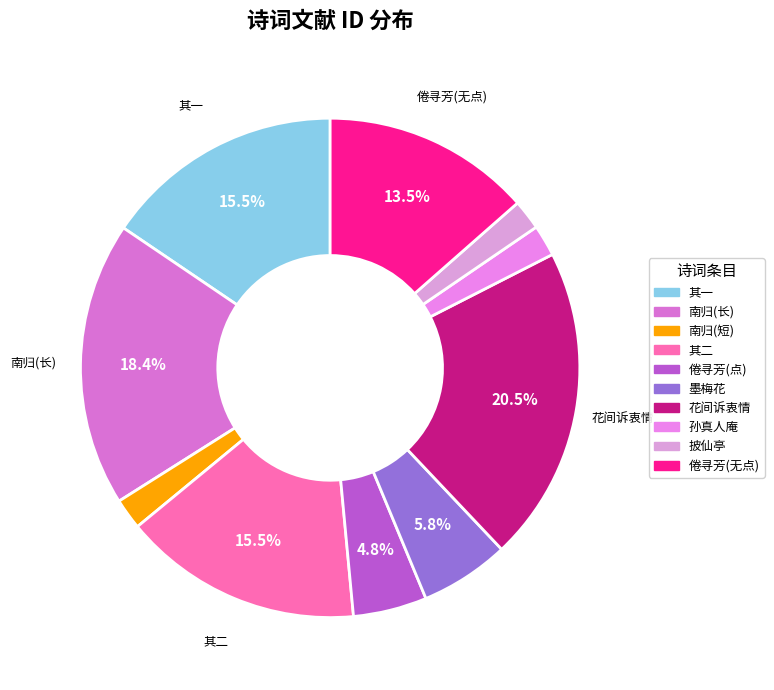

How many slices are in this pie chart?

10